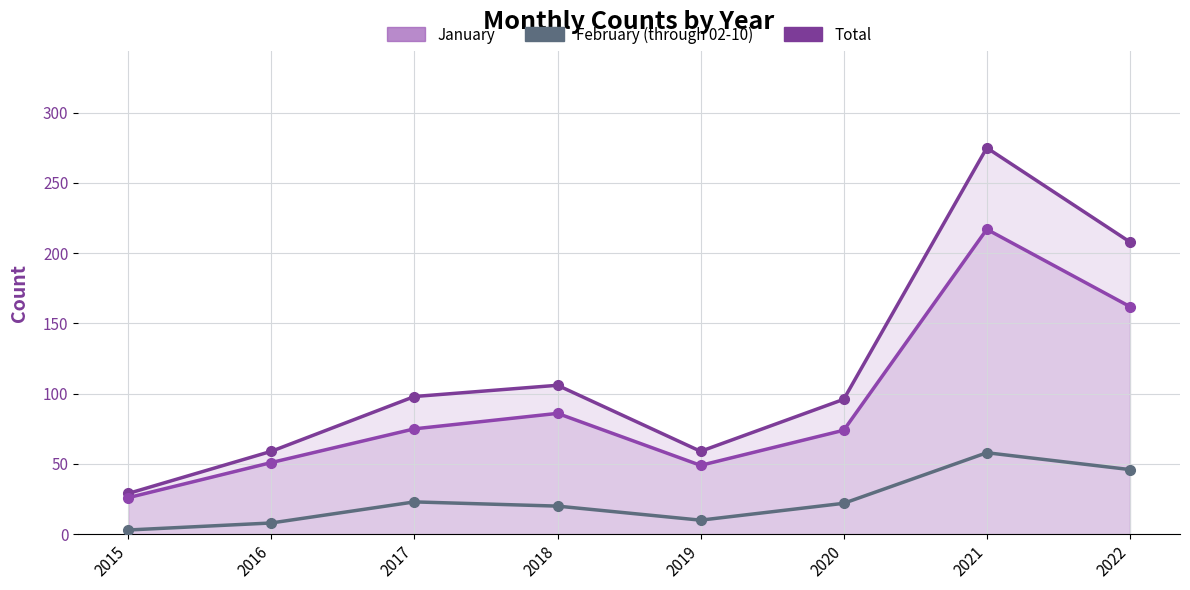

What is the value of the February (through 02-10) point at the 3rd from the left?

23